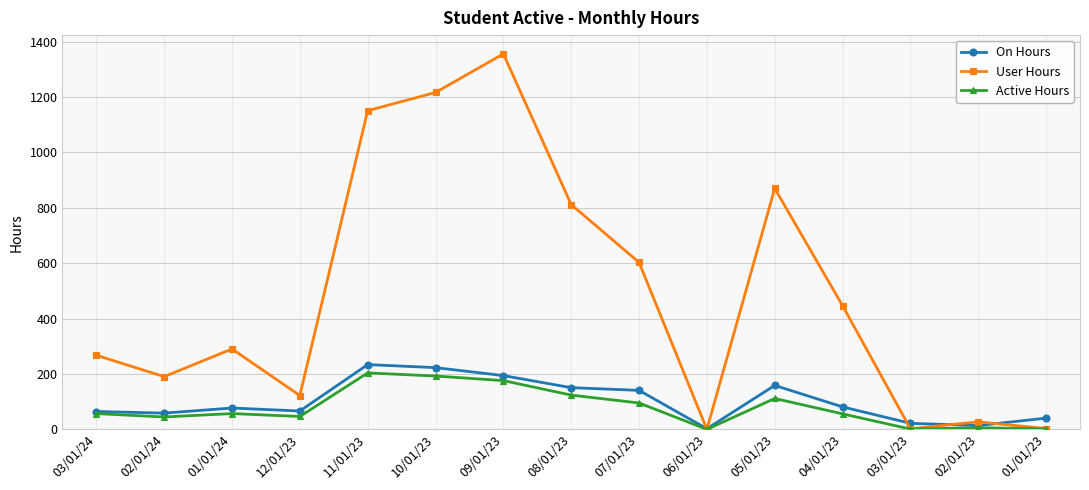

Between 02/01/24 and 05/01/23, which series saw the biggest shift?

User Hours